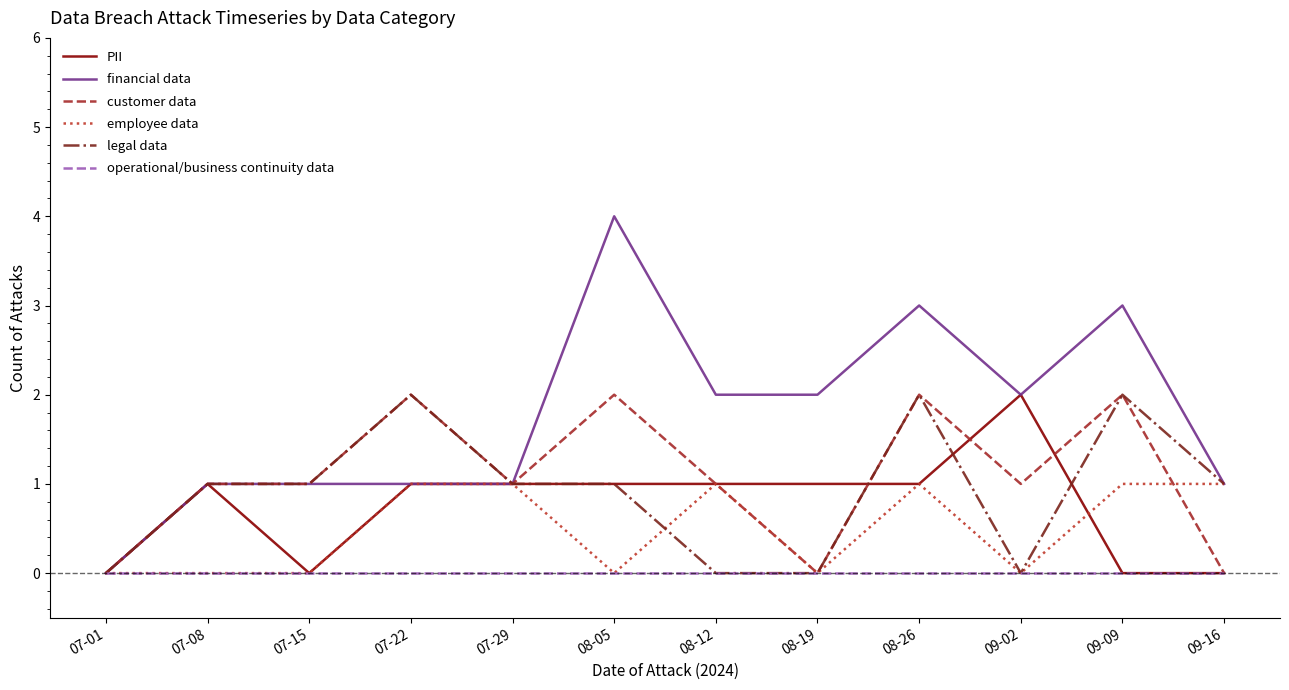

What is the sum of all customer data values?

13